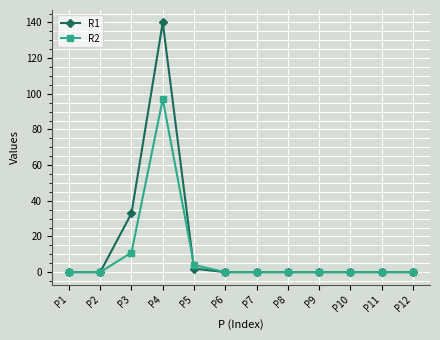

True or false: R1 and R2 cross at least once.

True